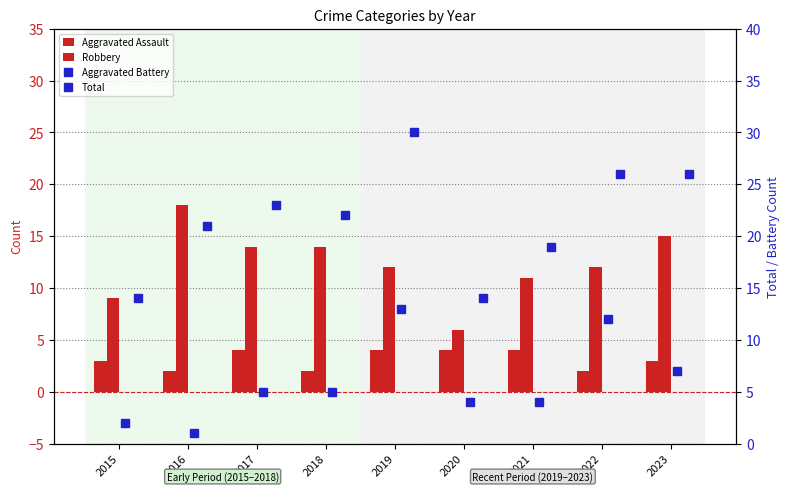

What is the approximate value of Robbery at 2016?

18